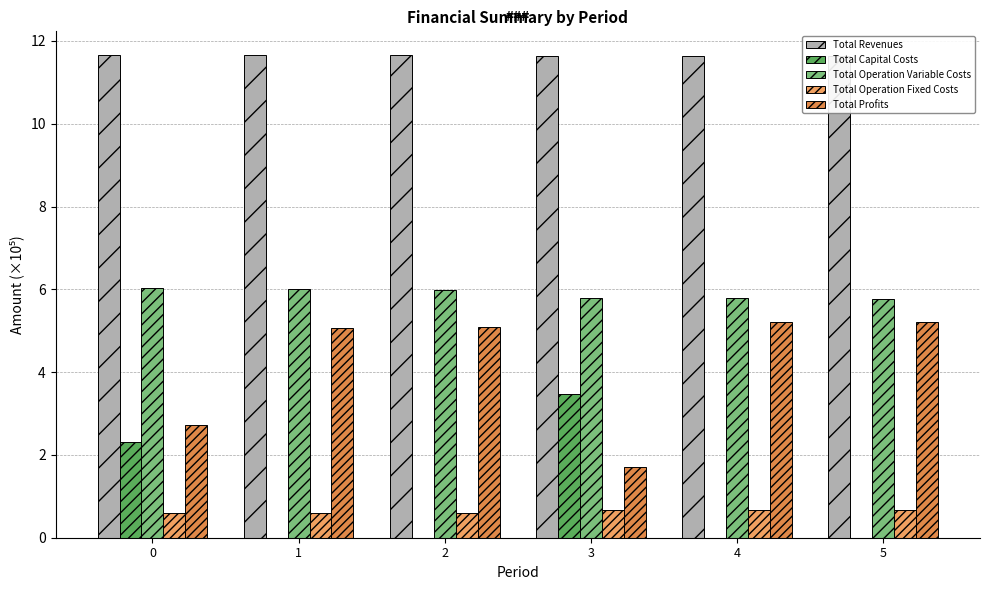

What is the approximate value of Total Profits at 5?

5.2